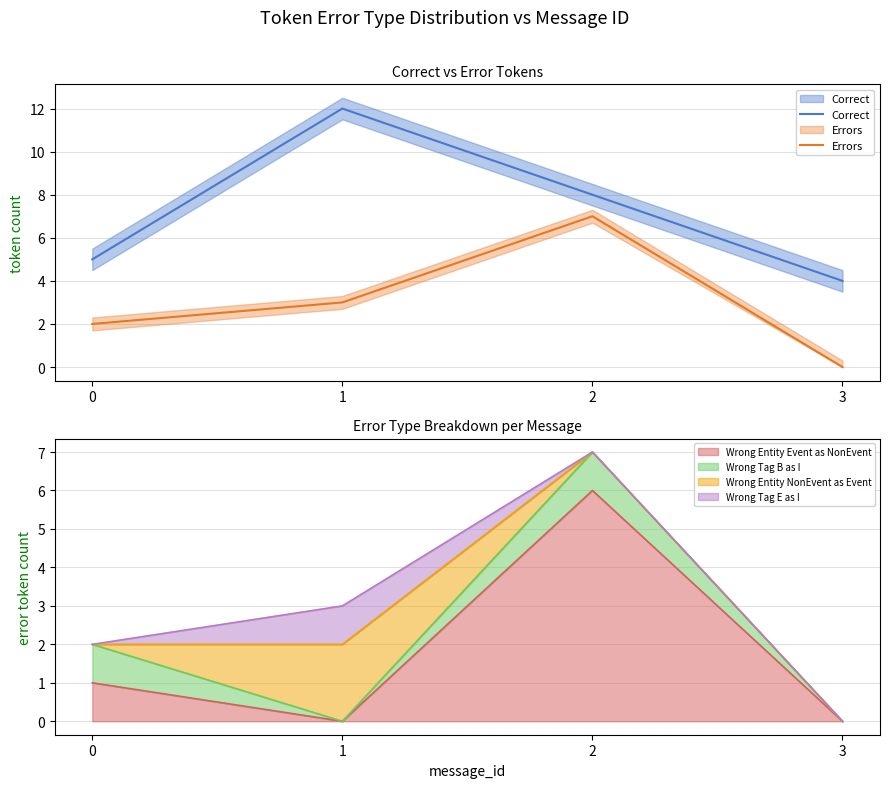

How many series are shown in this chart?

2